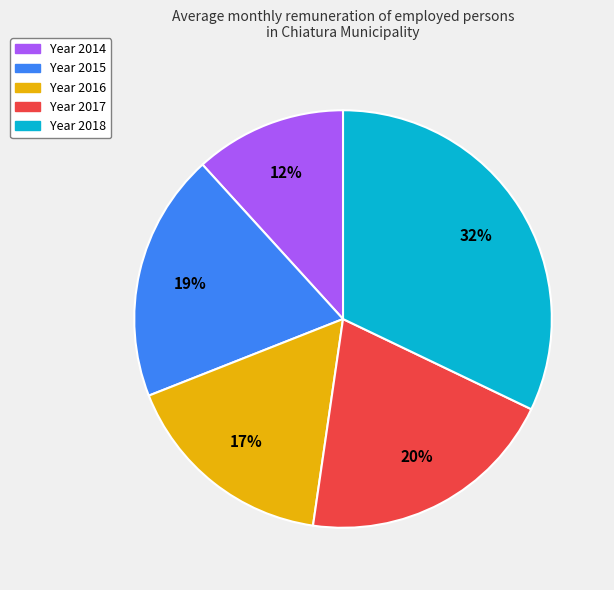

To the nearest percent, what is the average slice percentage?

20%